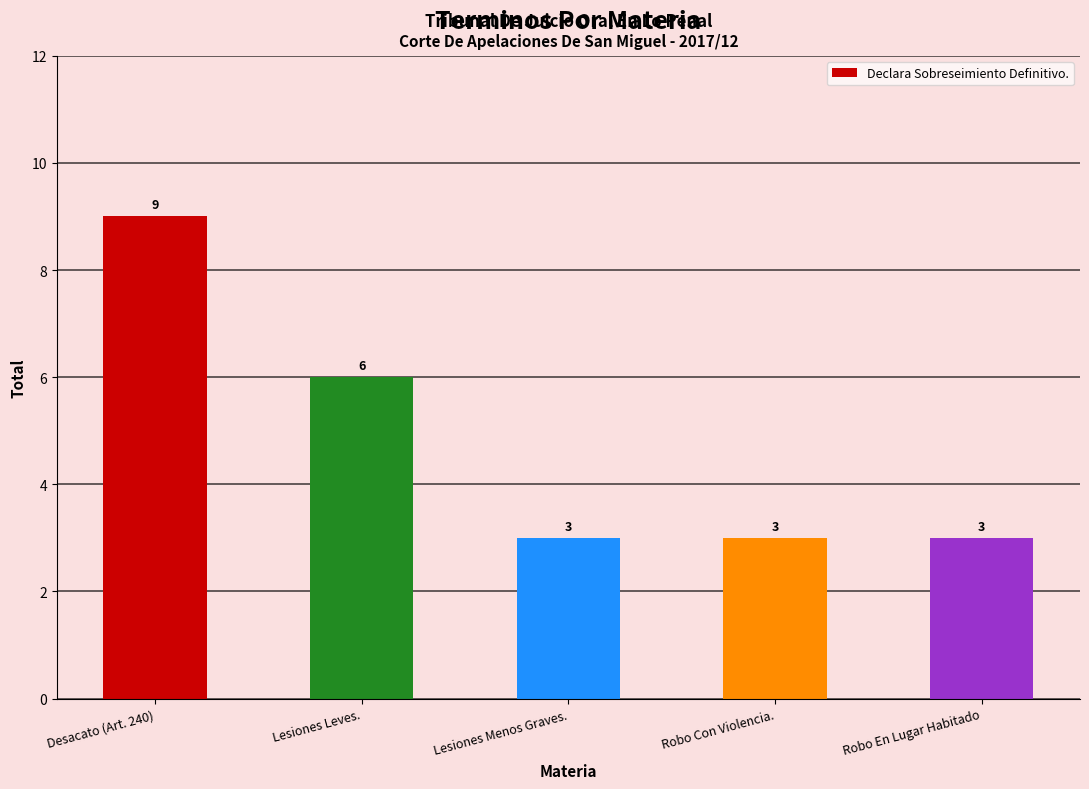

The chart shows a value of 3 at Lesiones Menos Graves.. True or false?

True